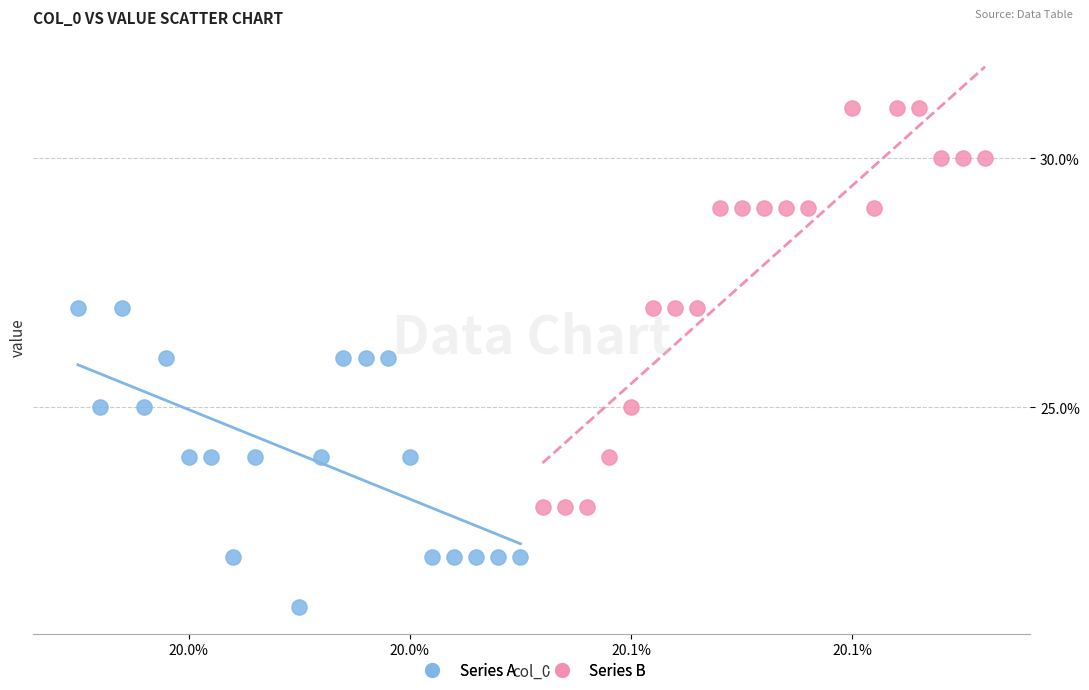

Which series reaches the minimum Y coordinate?

Series A